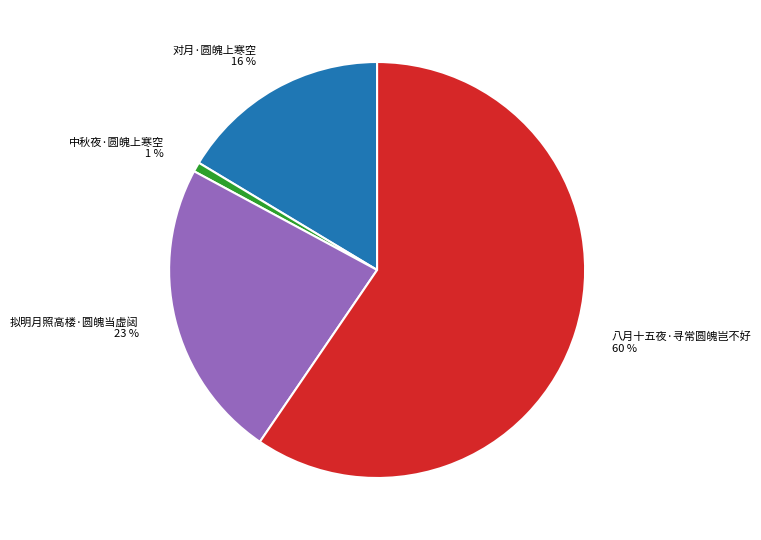

The 八月十五夜·寻常圆魄岂不好 slice represents 68% of the pie. True or false?

False